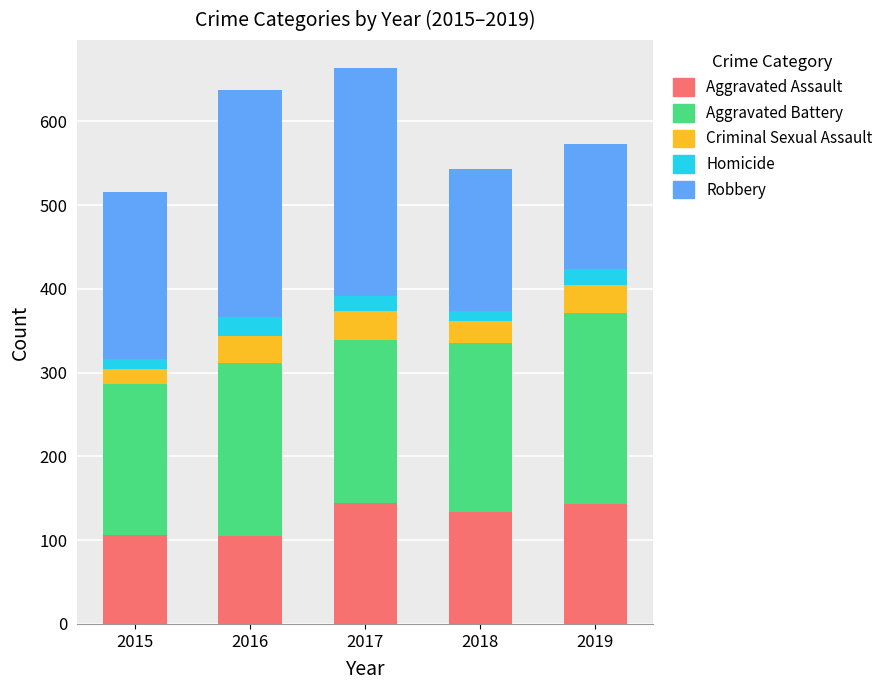

What is the minimum value for Aggravated Assault?

105